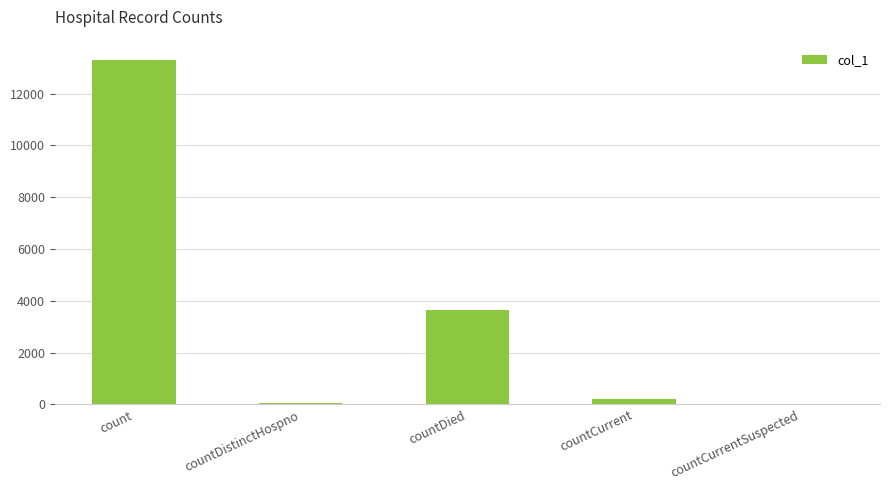

Are the bars horizontal?

No